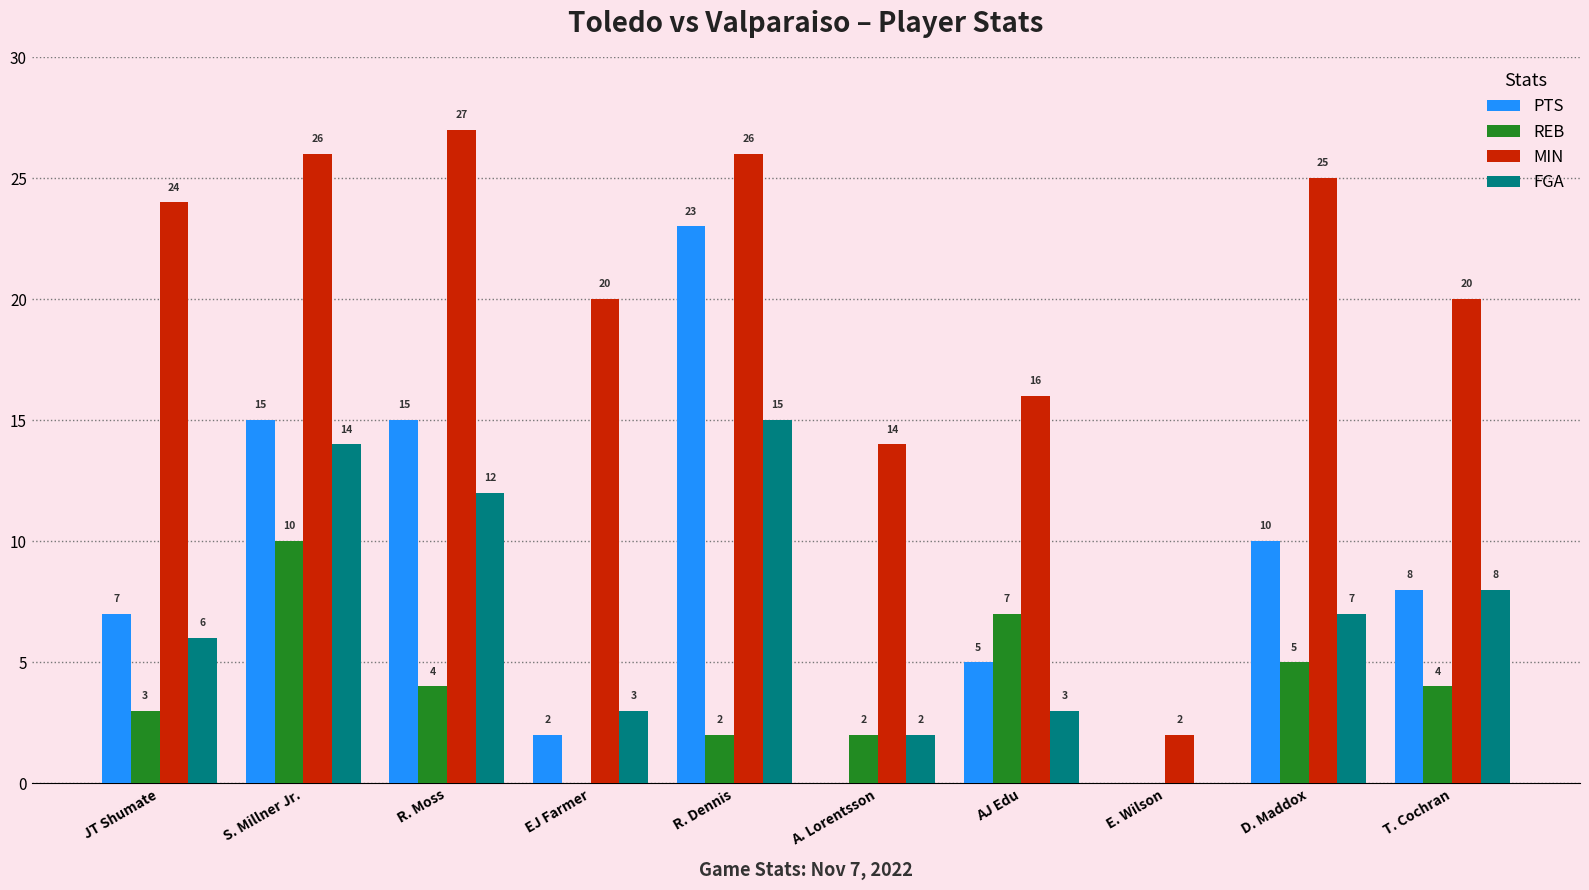

Where is PTS nearest to the value 11?

D. Maddox